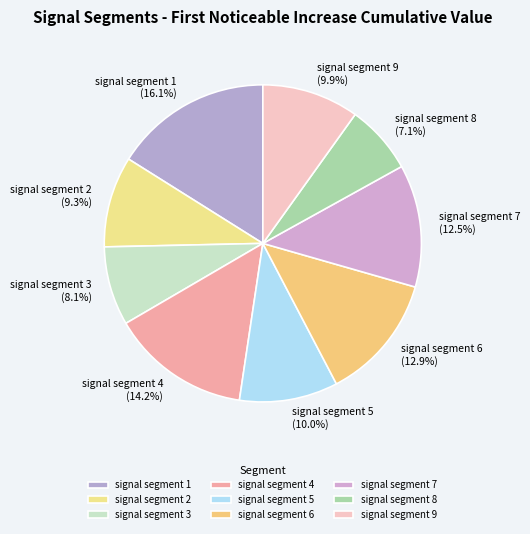

Which category has the biggest portion of the pie?

signal segment 1